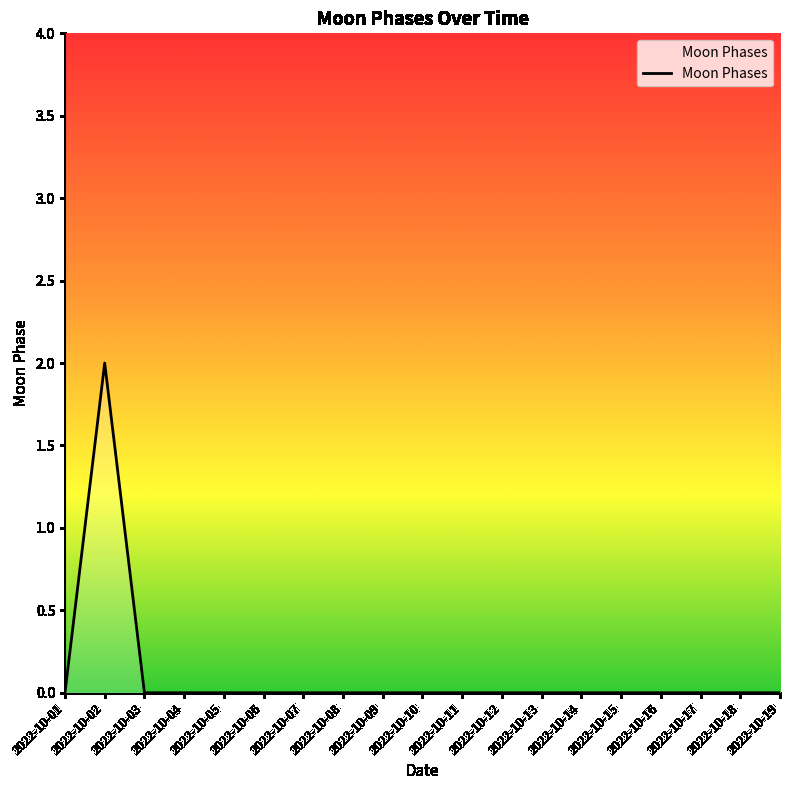

What is the sum of all values?

2